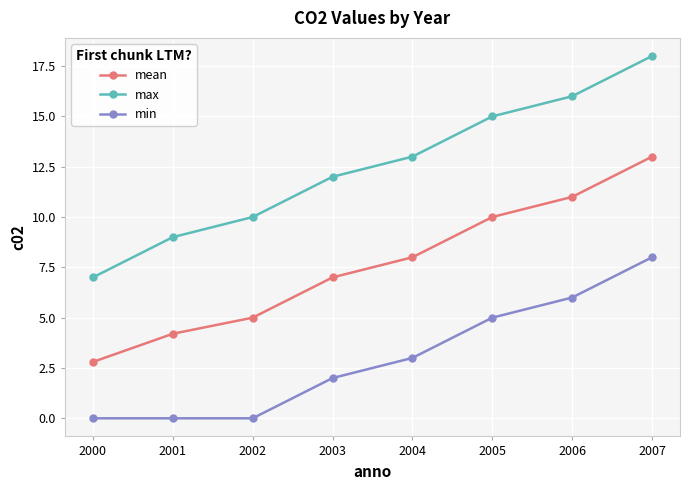

What is the maximum value for max?

18.0